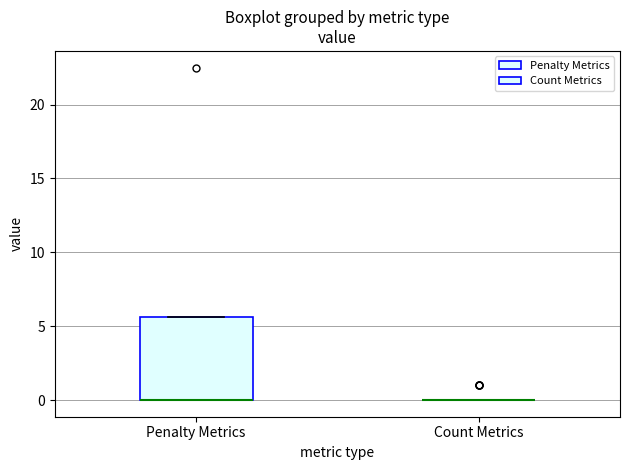

Reading left to right, read every box against the y-axis: the position of its median line, the range the box covers, and the ends of its whiskers. The values are not printed on the chart, so give them approximately, as read against the axis.

Penalty Metrics: median 0.0 (drawn on the box's lower edge), box 0.0 to 5.5, whiskers 0.0 to 5.5
Count Metrics: box collapsed to a line at 0.0, whiskers 0.0 to 0.0